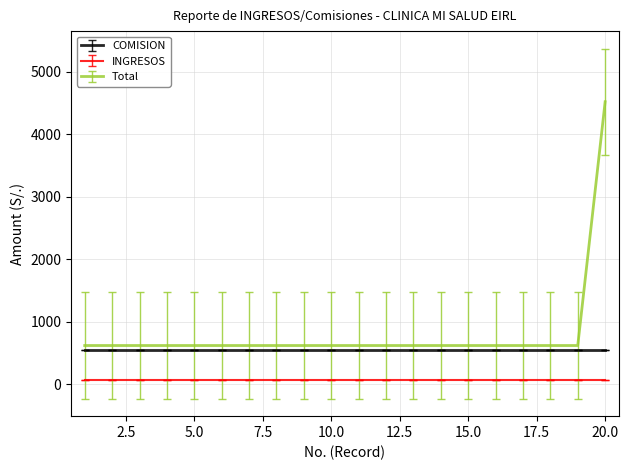

True or false: Total and INGRESOS cross at least once.

False